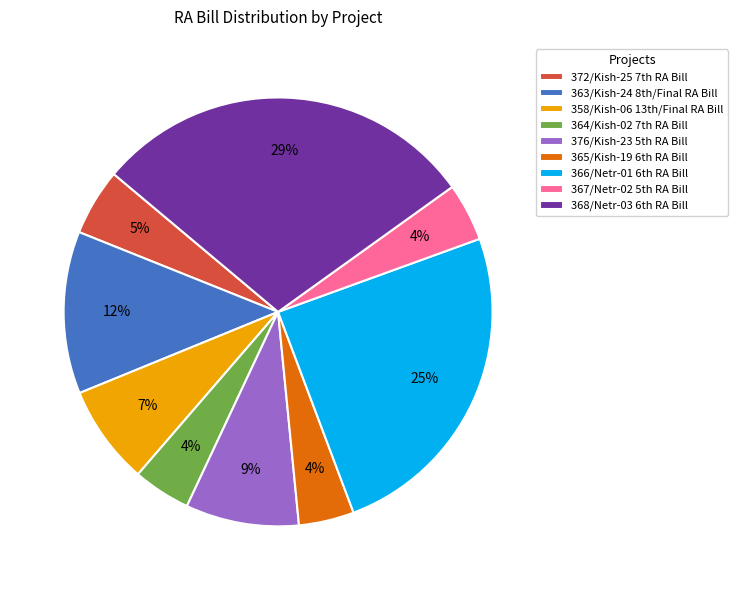

What is the largest slice in the pie chart?

368/Netr-03 6th RA Bill